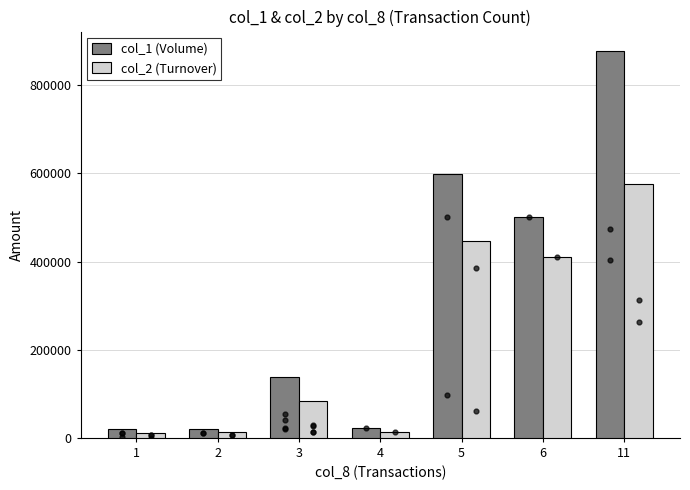

At how many categories does at least one series exceed 151922?

3